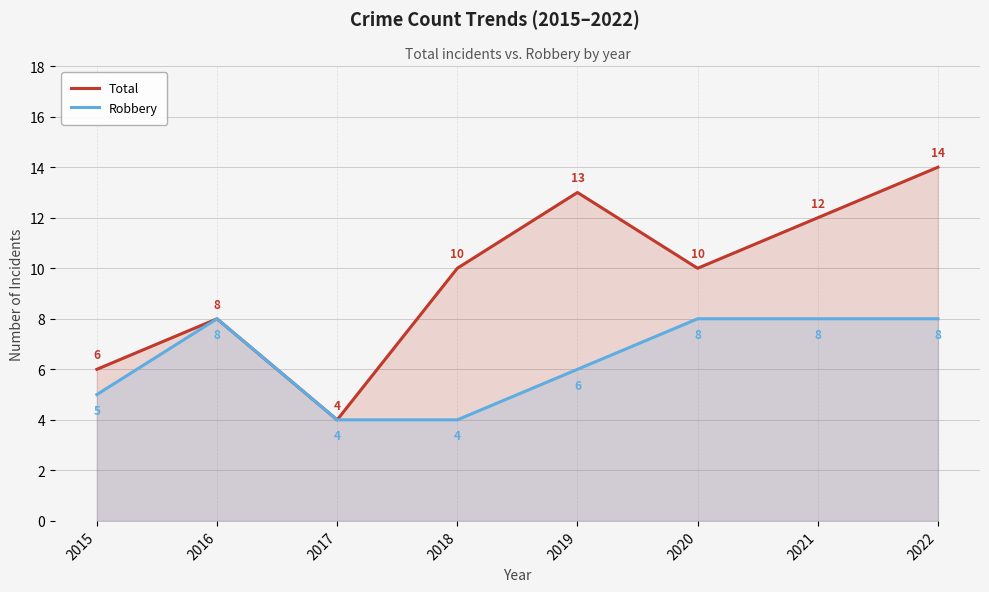

What is the greatest value displayed?

14